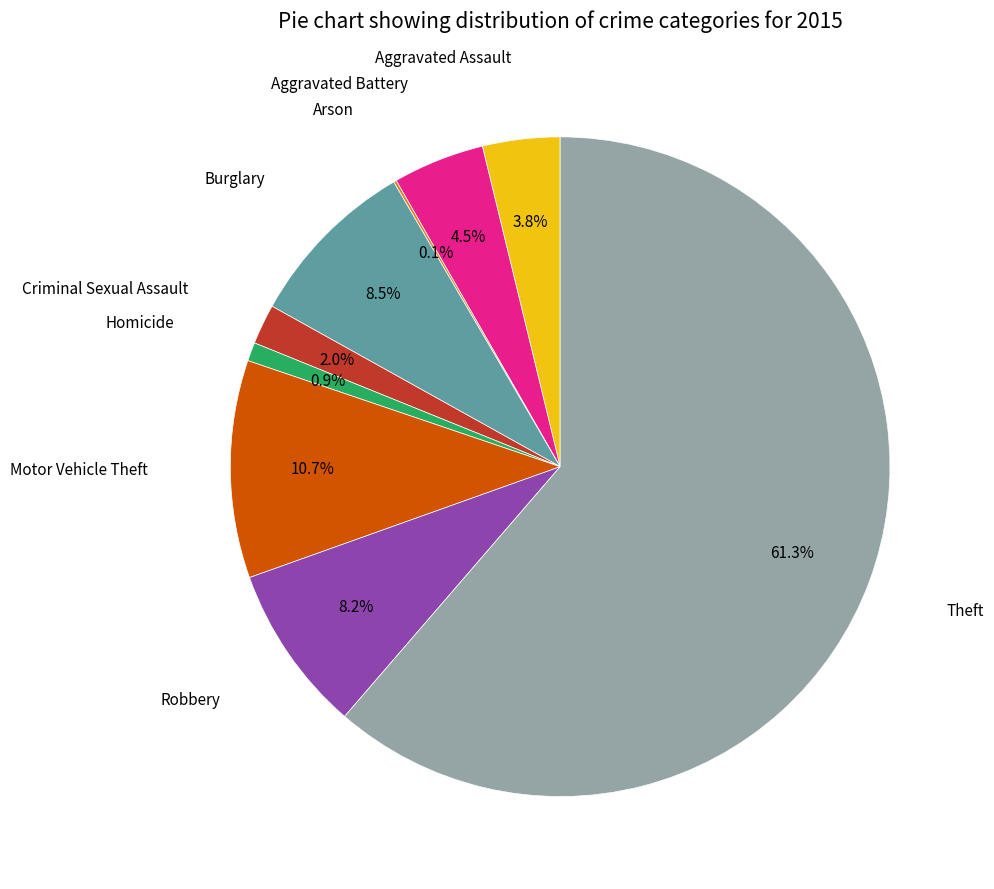

Is there any slice that represents more than half of the pie?

Yes